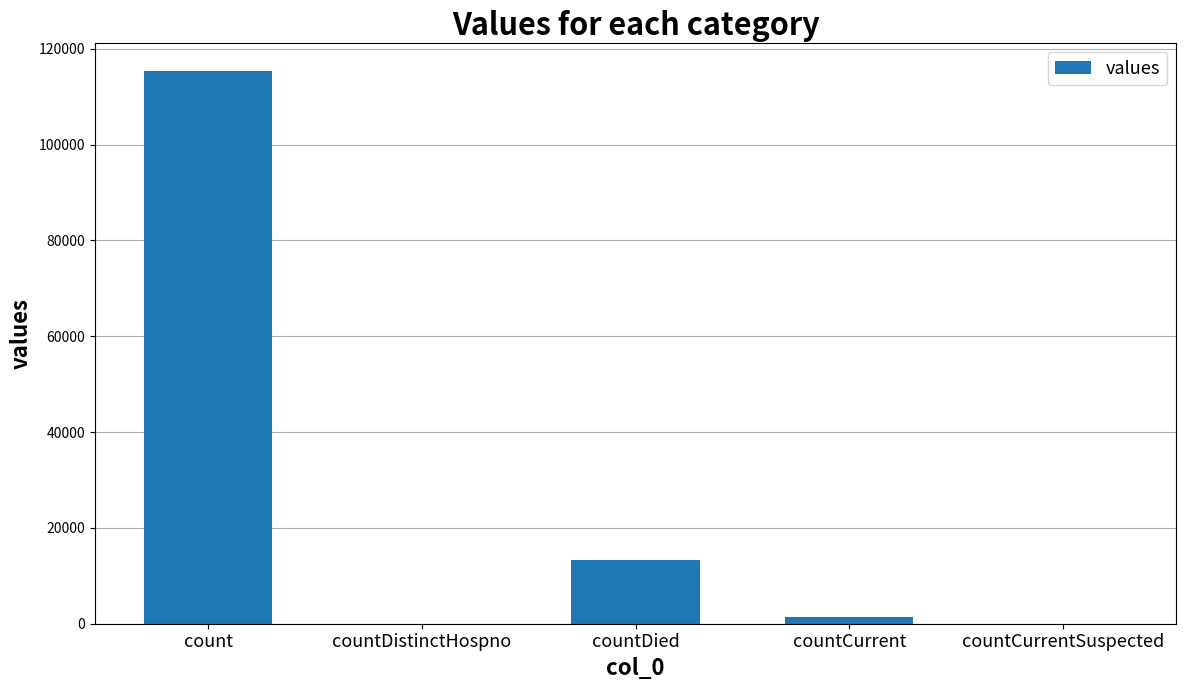

Count the number of categories in the chart.

5